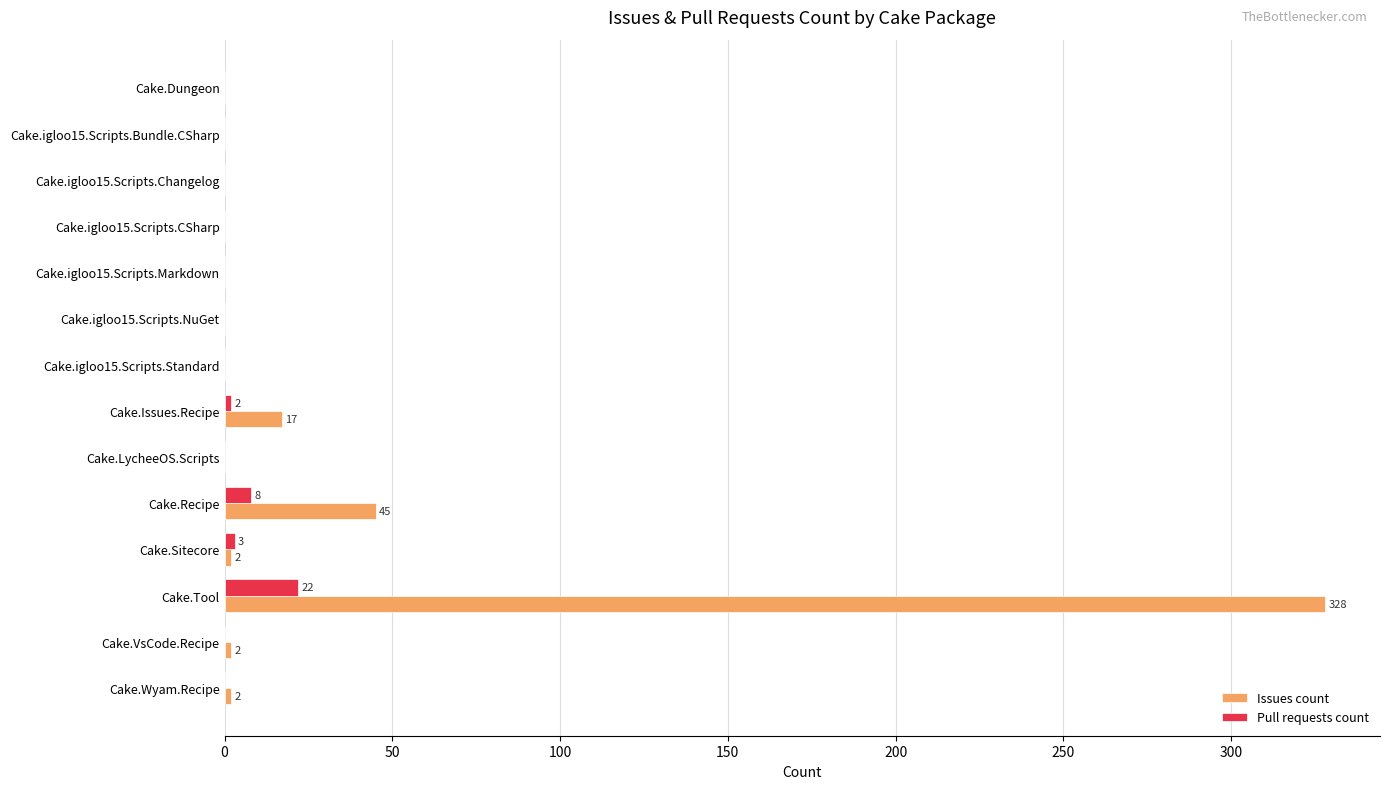

What is the sum of all Issues count values?

396